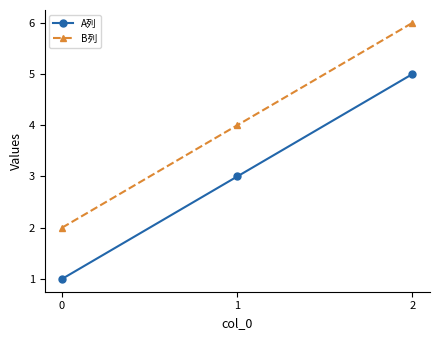

Is the value of A列 at 2 greater than the value of B列 at 0?

Yes